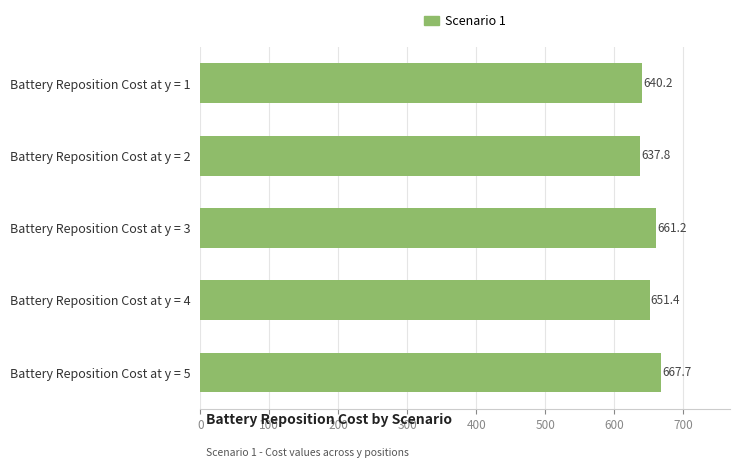

What is the value of the 1st bar from the top?

640.2